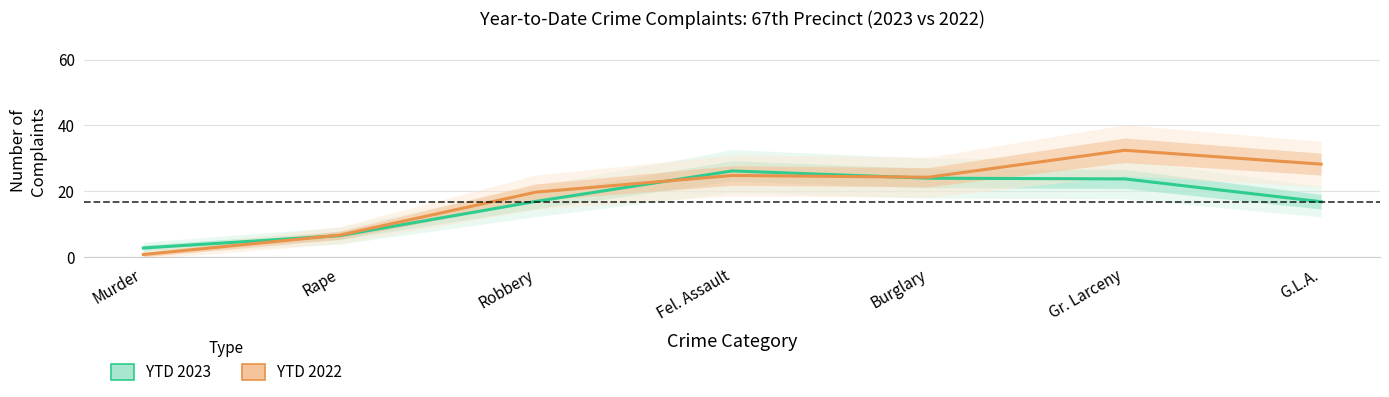

What is the minimum value shown in the chart?

0.8